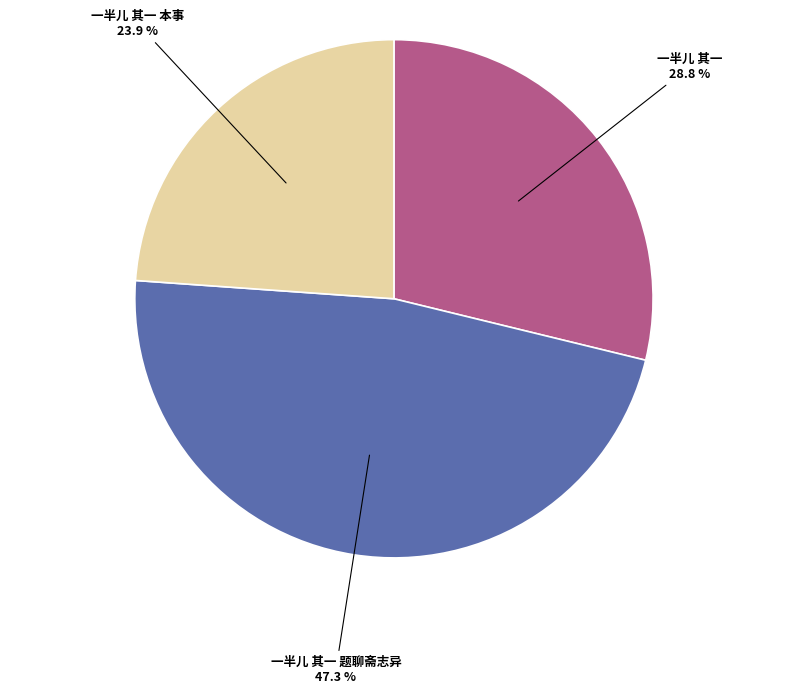

Is it true that 一半儿 其一 is 17% of the pie?

False